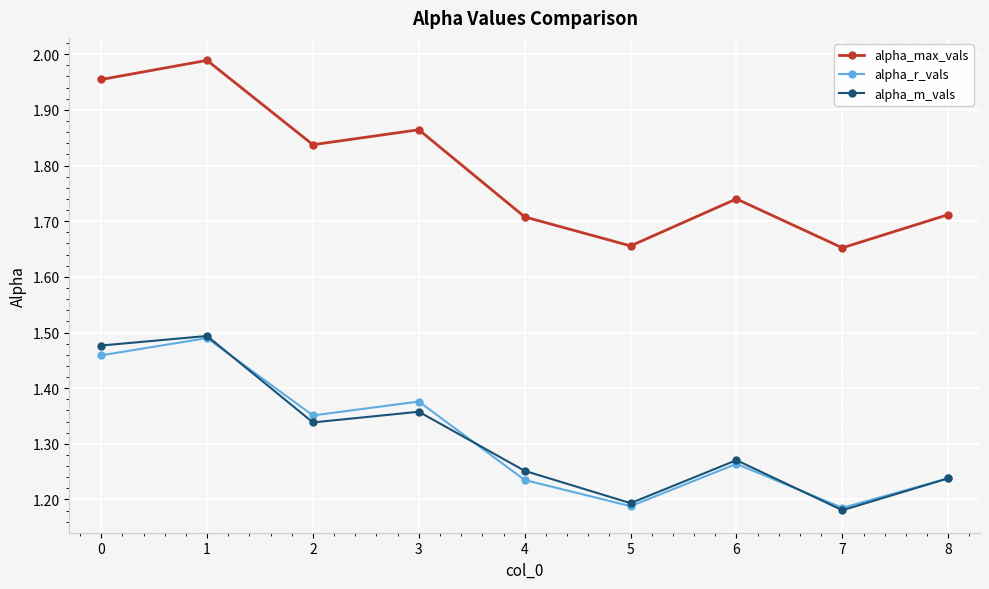

In alpha_m_vals, how many points are higher than both neighbors (excluding endpoints)?

3